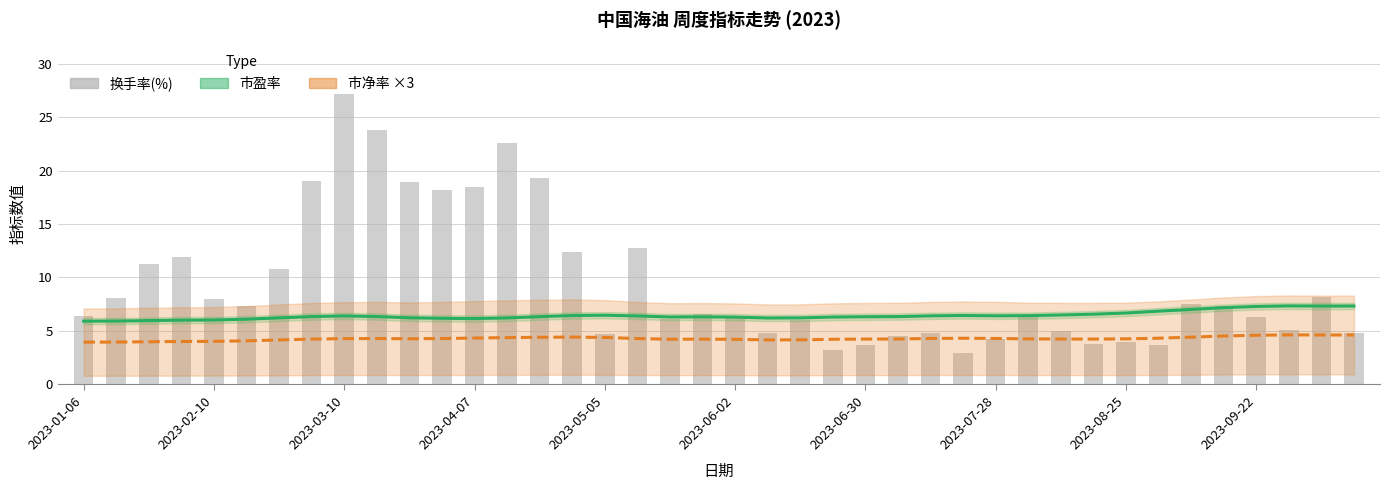

Is it true that 换手率(%) equals 19.2 at 2023-04-07?

False